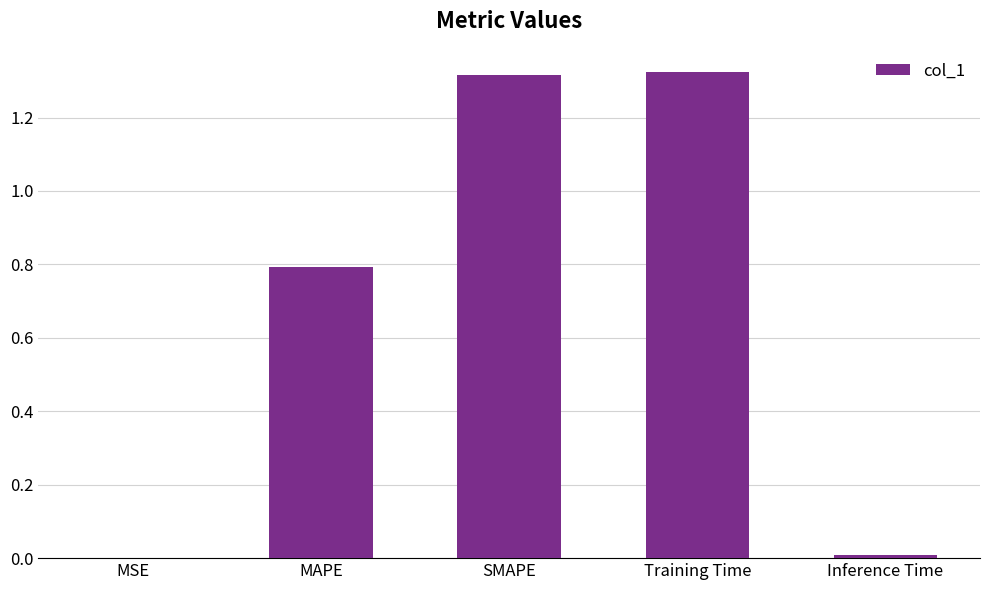

The chart shows a value of 0.4 at MAPE. True or false?

False